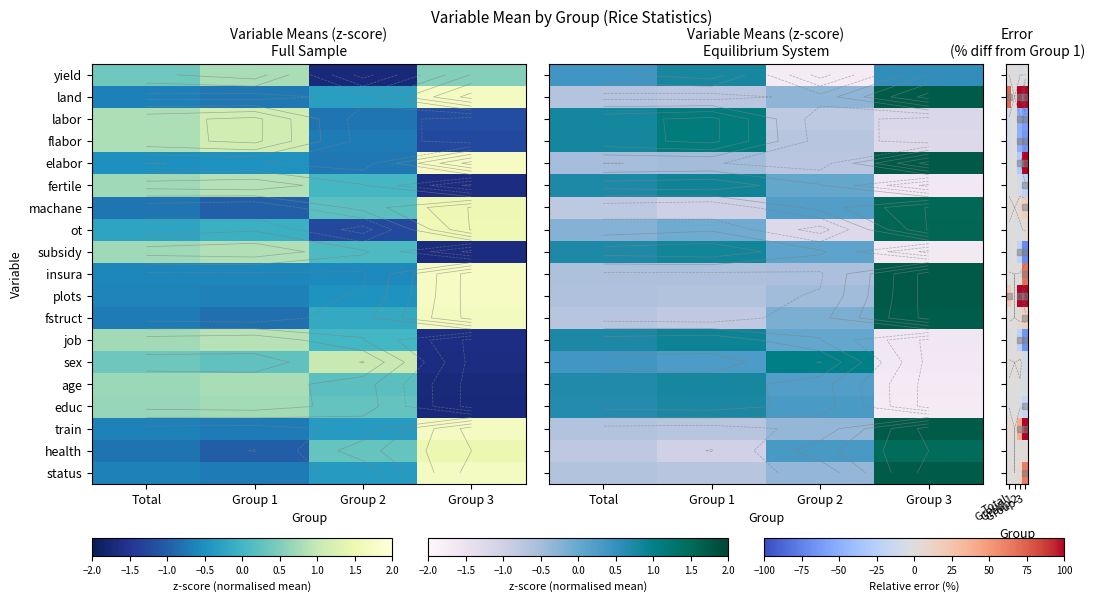

True or false: health has a value of 2.9 at Group 2.

False